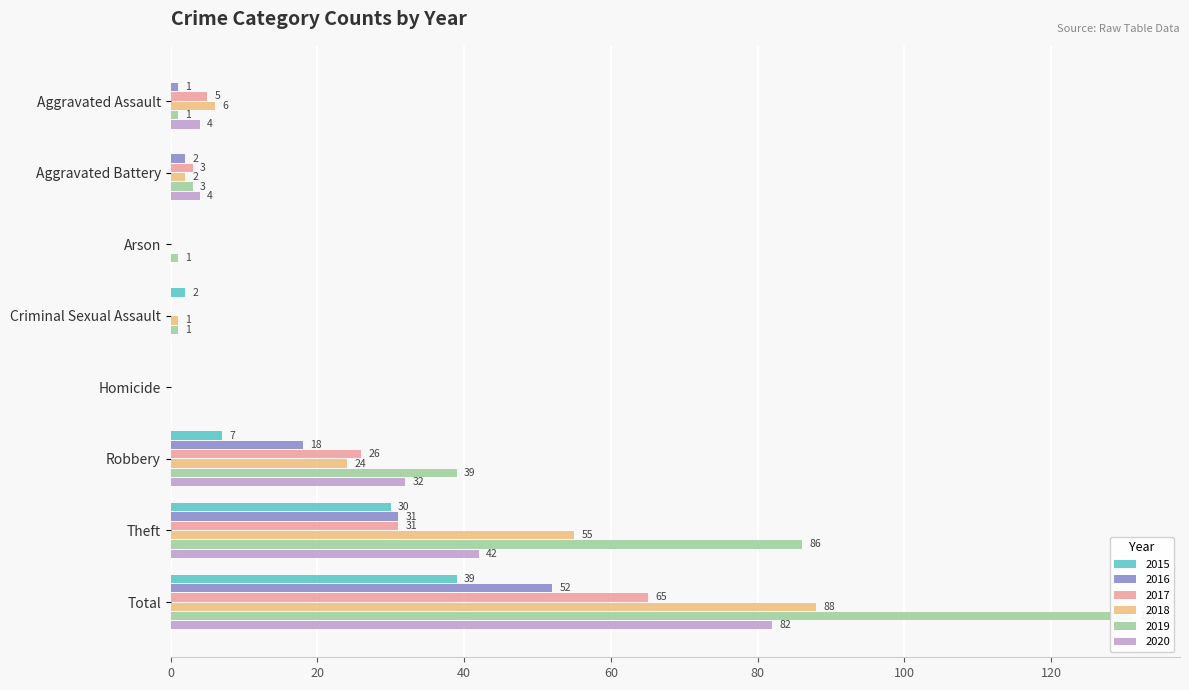

Reading left to right, transcribe all the data shown in this chart.

2015: Aggravated Assault=0	Aggravated Battery=0	Arson=0	Criminal Sexual Assault=2	Homicide=0	Robbery=7	Theft=30	Total=39
2016: Aggravated Assault=1	Aggravated Battery=2	Arson=0	Criminal Sexual Assault=0	Homicide=0	Robbery=18	Theft=31	Total=52
2017: Aggravated Assault=5	Aggravated Battery=3	Arson=0	Criminal Sexual Assault=0	Homicide=0	Robbery=26	Theft=31	Total=65
2018: Aggravated Assault=6	Aggravated Battery=2	Arson=0	Criminal Sexual Assault=1	Homicide=0	Robbery=24	Theft=55	Total=88
2019: Aggravated Assault=1	Aggravated Battery=3	Arson=1	Criminal Sexual Assault=1	Homicide=0	Robbery=39	Theft=86	Total=131
2020: Aggravated Assault=4	Aggravated Battery=4	Arson=0	Criminal Sexual Assault=0	Homicide=0	Robbery=32	Theft=42	Total=82